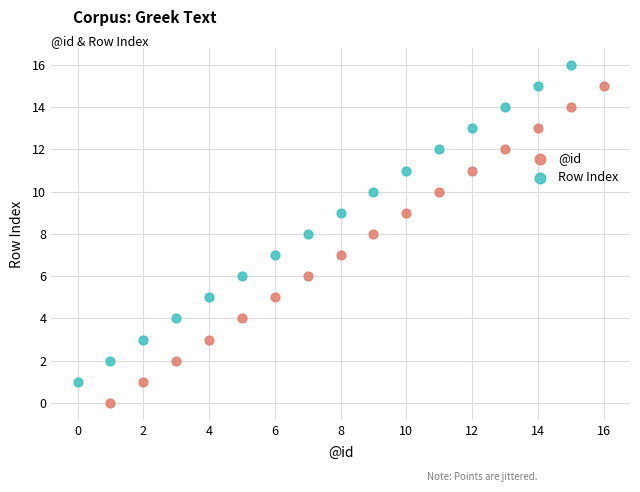

Which series contains the lowest Y value?

@id